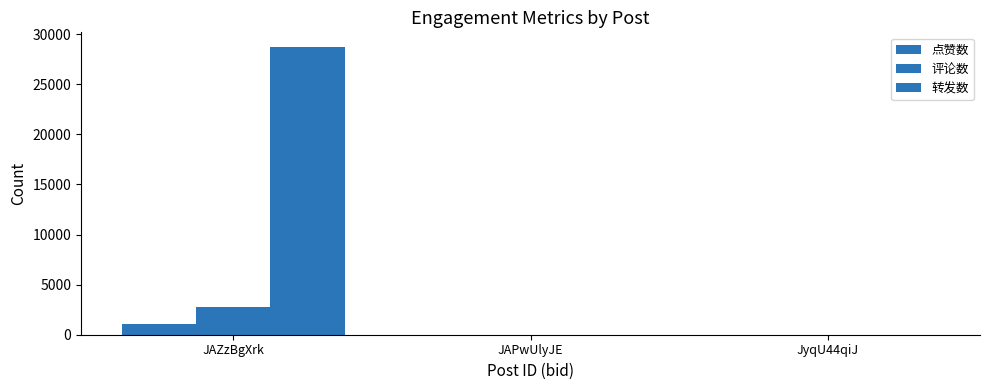

Where does the 评论数 series first go above 7?

JAZzBgXrk